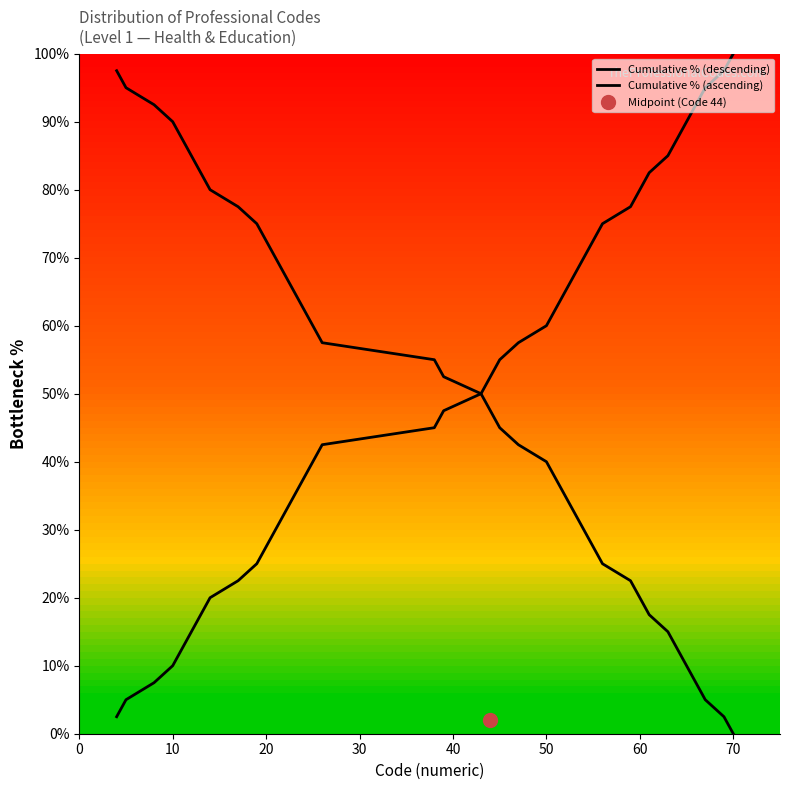

What is the difference between the second highest and second lowest values in the Cumulative % (descending) series?

92.5